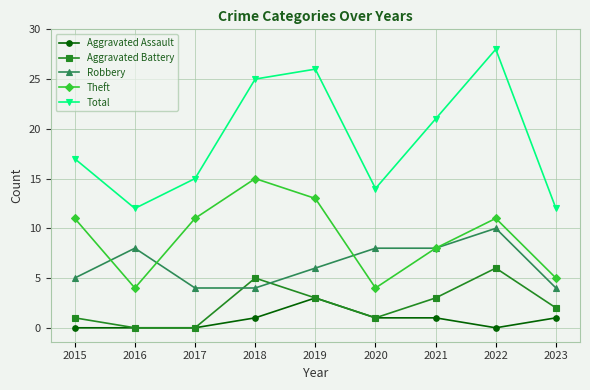

In Total, how many points are higher than both neighbors (excluding endpoints)?

2